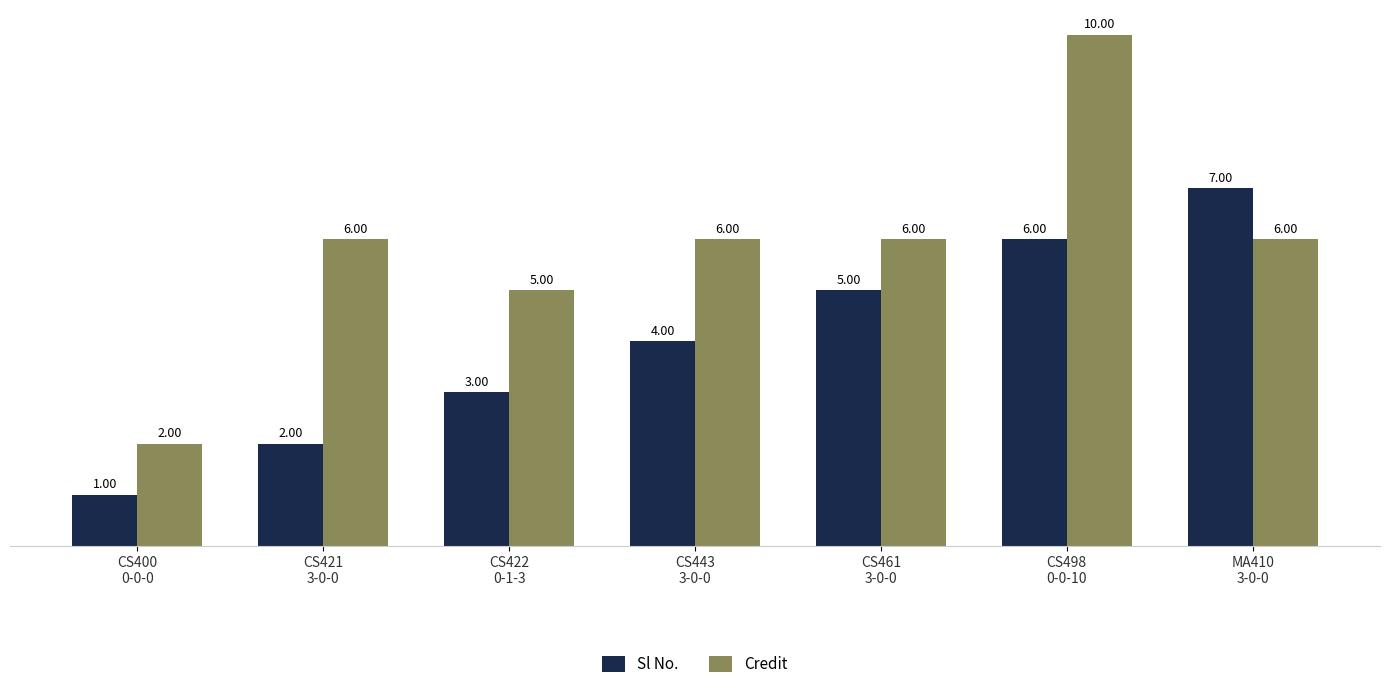

At CS461
3-0-0, list the series in order from largest to smallest.

Credit, Sl No.